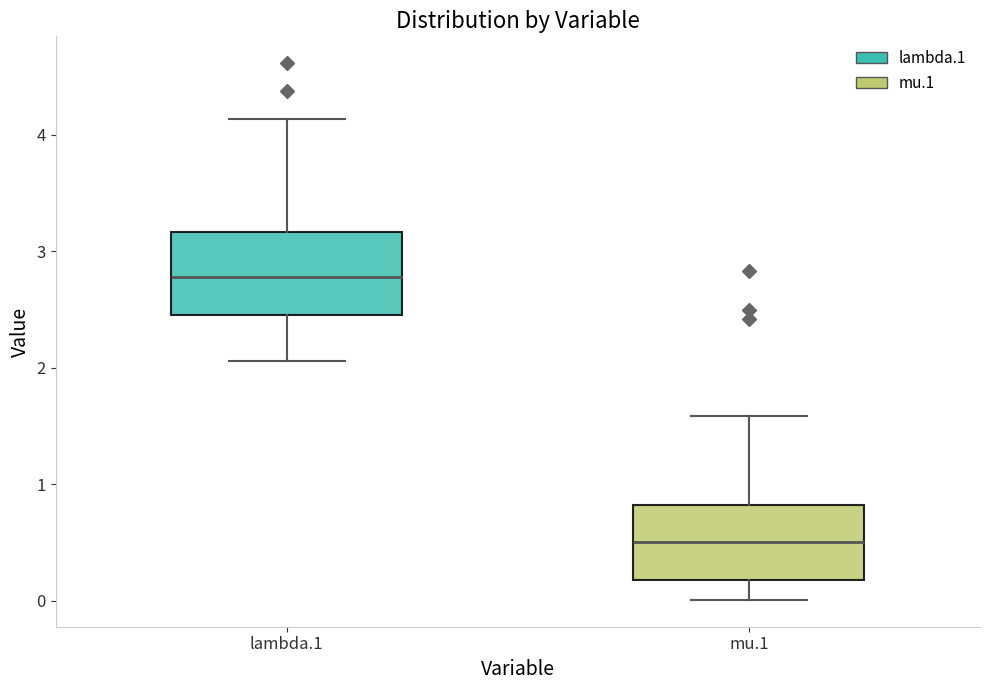

Where does the median line of the box for lambda.1 sit on the y-axis? The values are not printed on the chart, so give them approximately, as read against the axis.

2.8